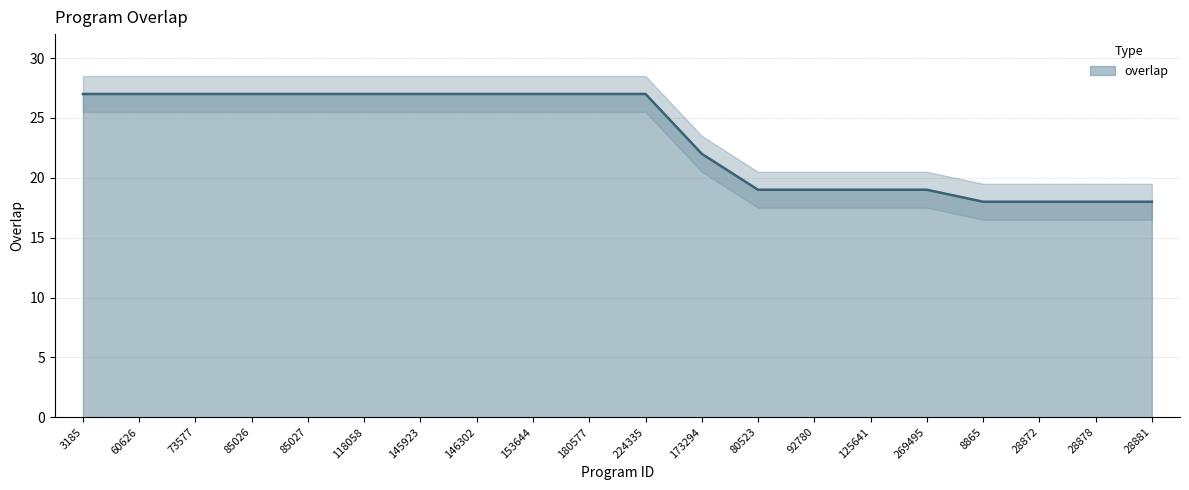

Between 85026 and 173294, which is larger?

85026